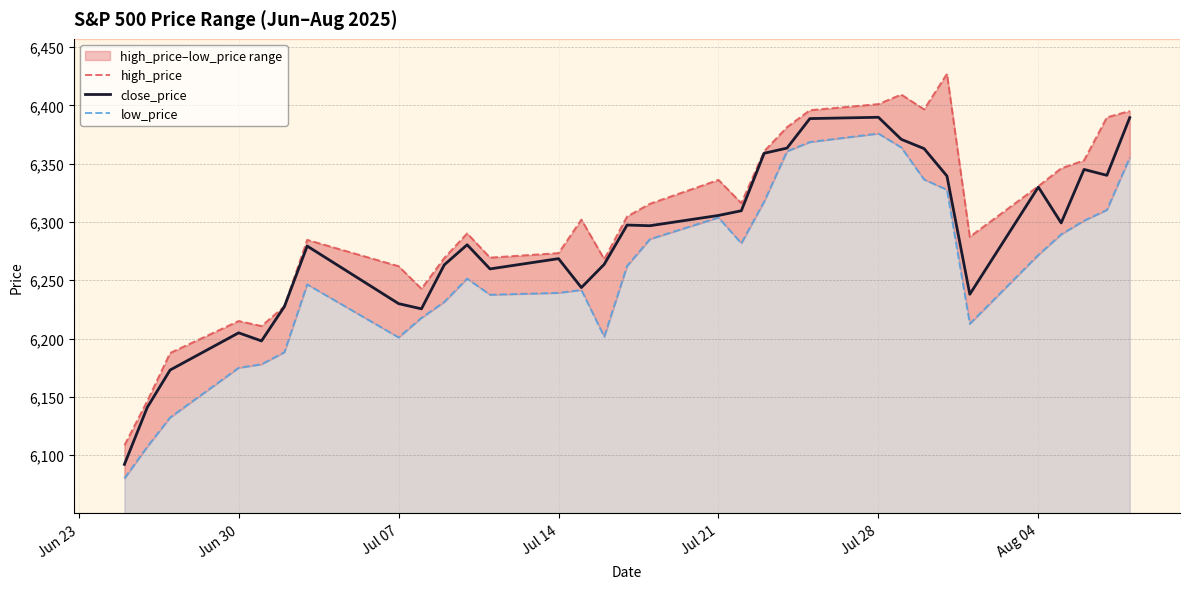

What is the difference between the highest and lowest values at Jul 21?

32.8